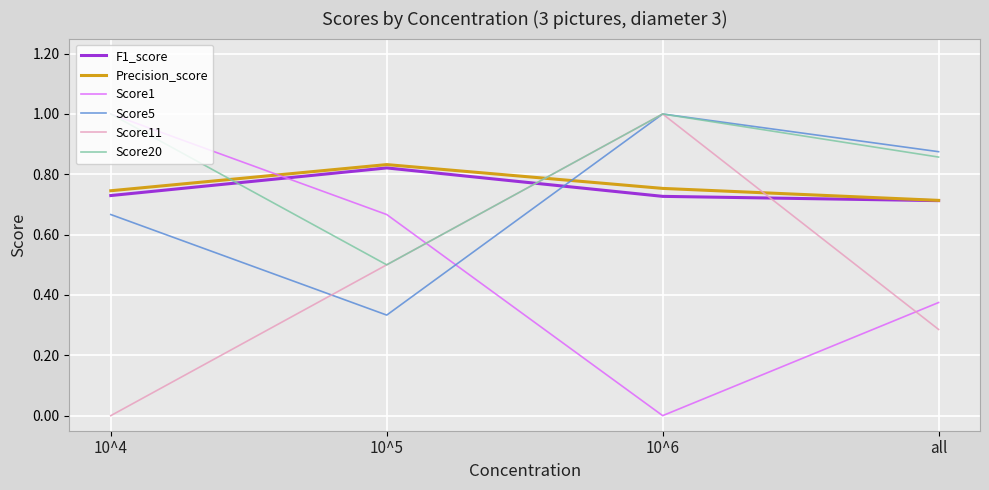

Where is the first local maximum for Score11?

10^6